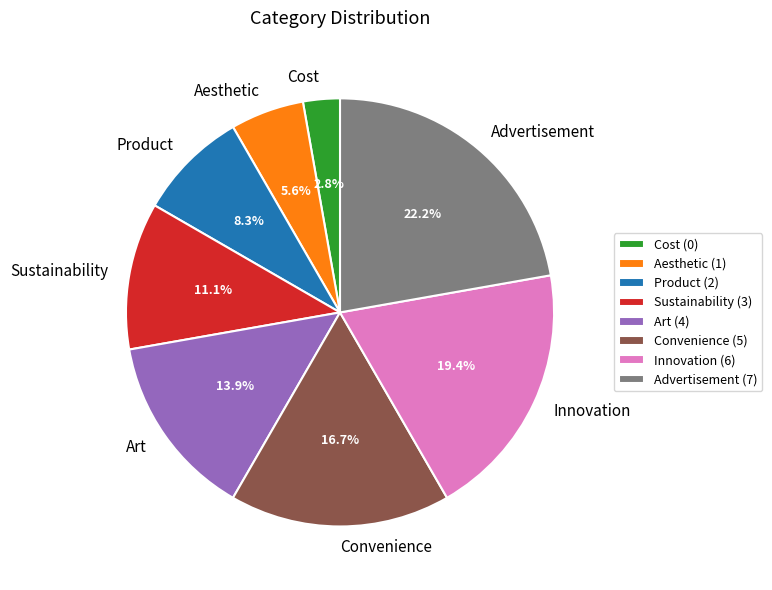

To the nearest percent, what is the difference between the largest and smallest slice percentages?

19%